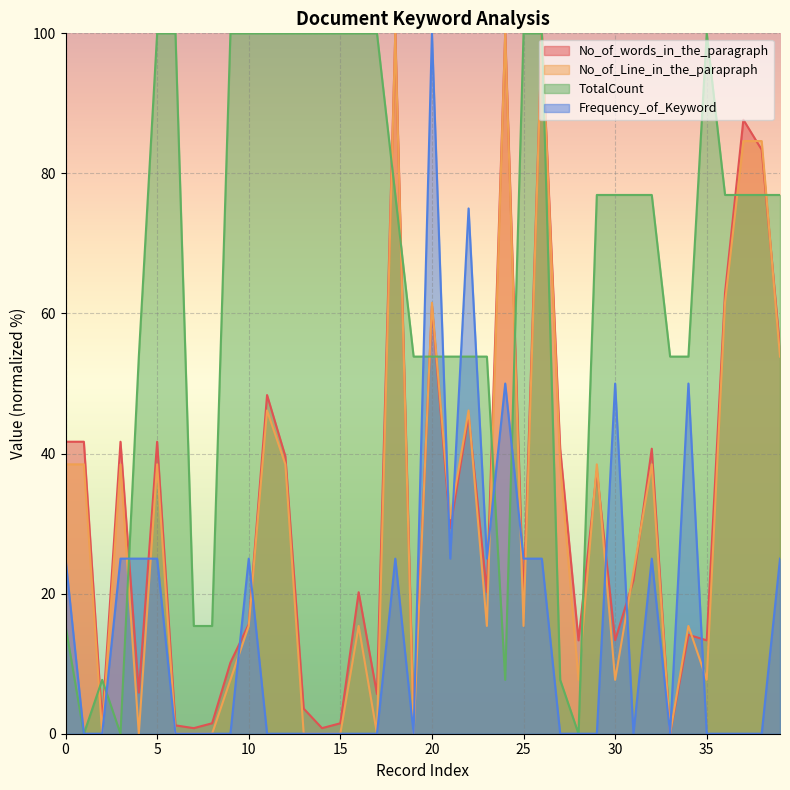

At which category does No_of_words_in_the_paragraph reach its first local valley?

2